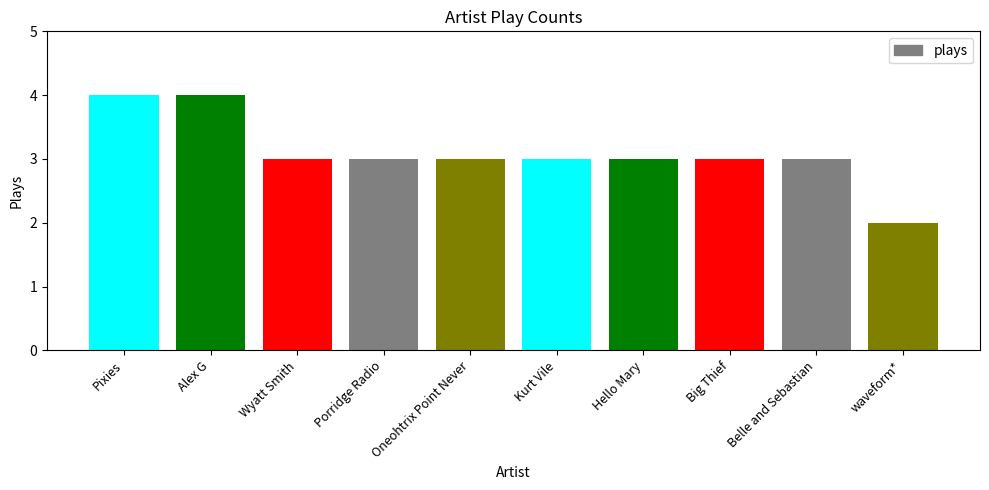

Where is the data nearest to the value 3?

Wyatt Smith